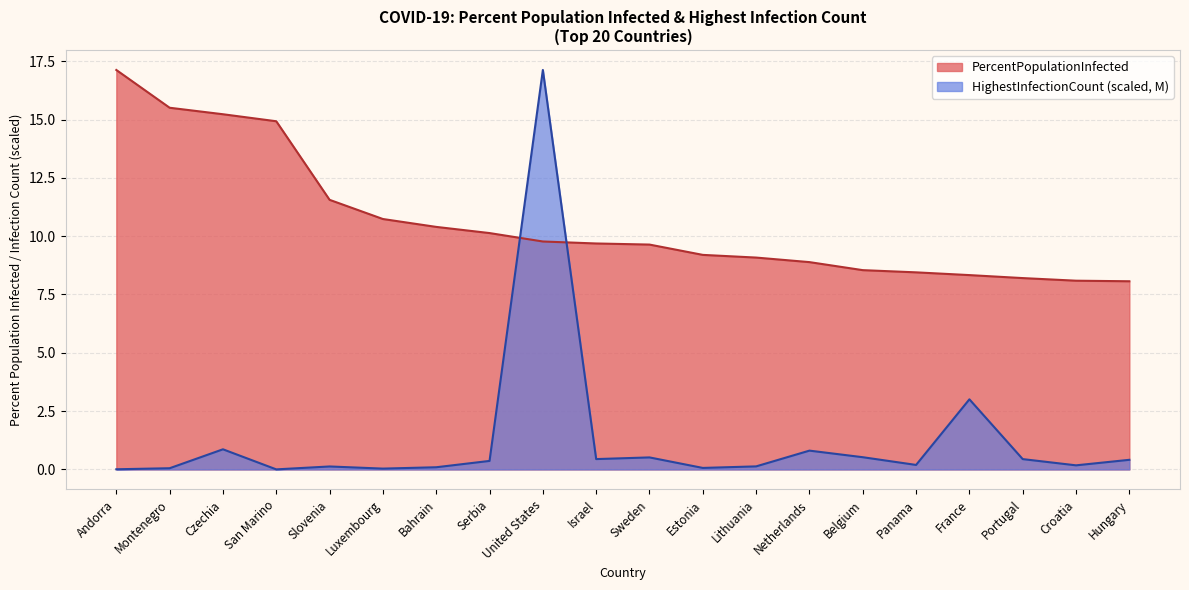

Where does the PercentPopulationInfected series first go above 9?

Andorra